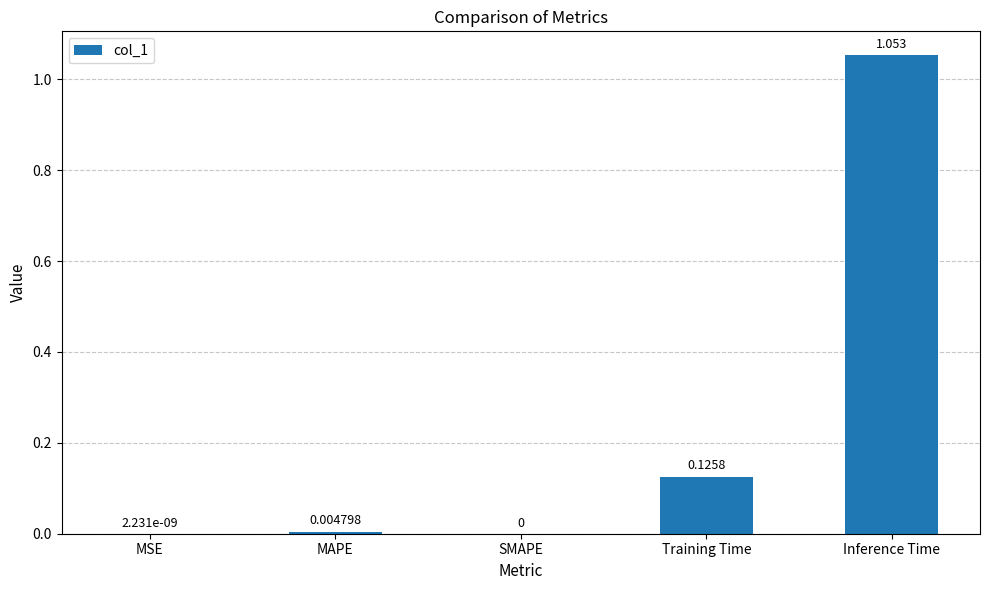

Between MSE and Inference Time, which is larger?

Inference Time